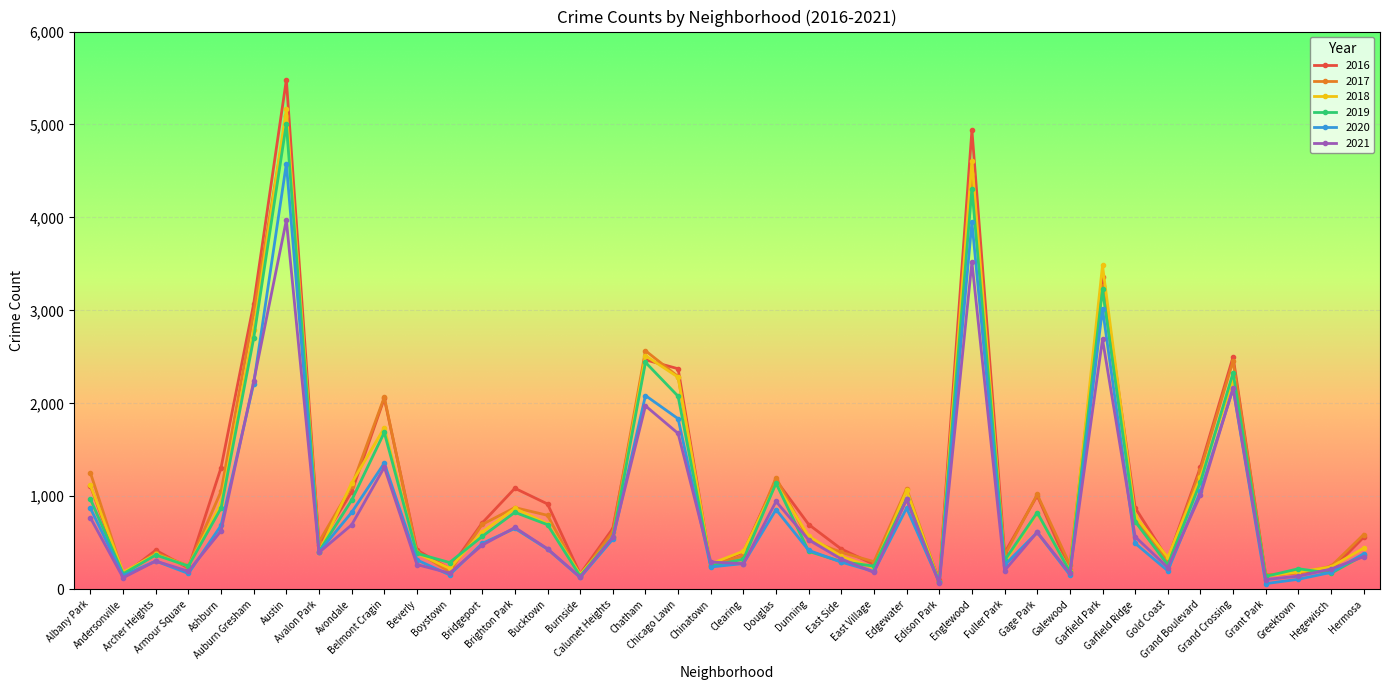

What is the difference between the 2020 values at Grand Boulevard and Albany Park?

182